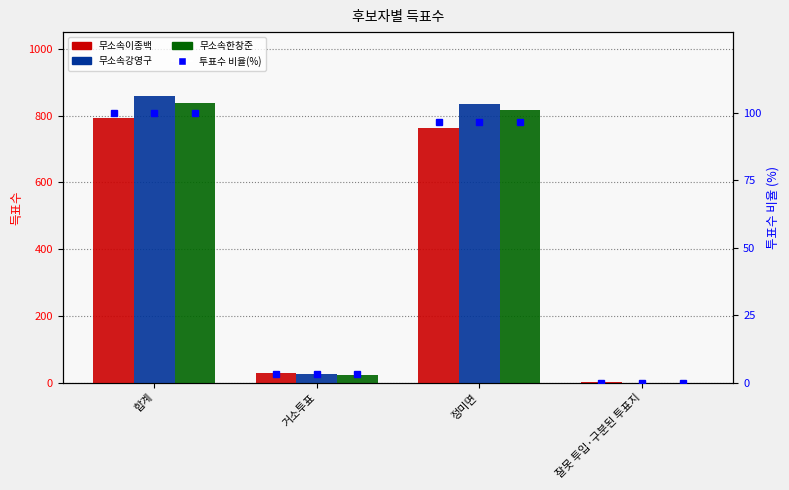

At how many categories does at least one series exceed 660?

2